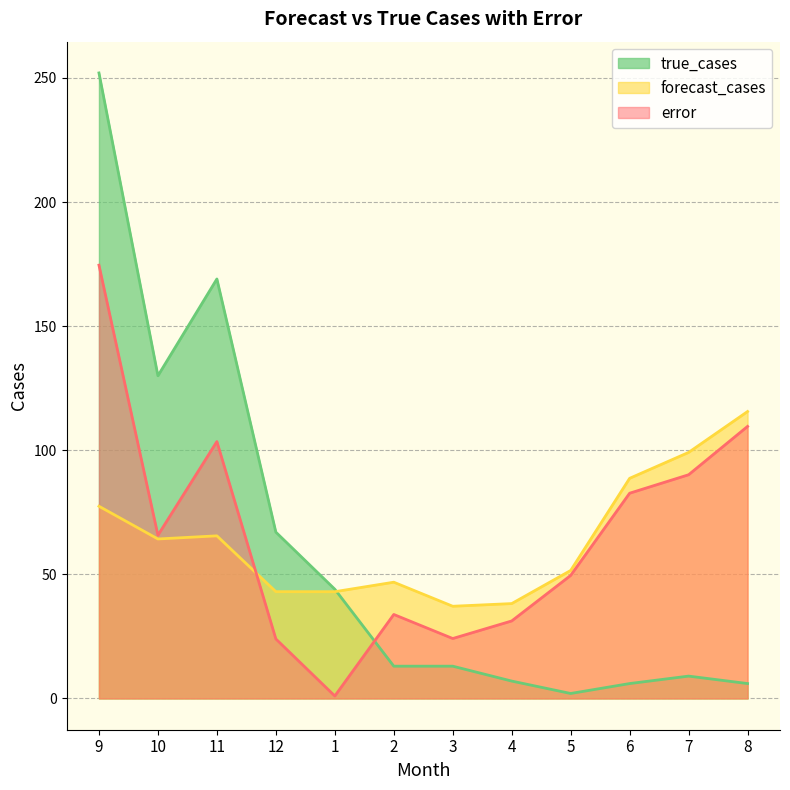

What is the difference between the maximum and minimum values in the forecast_cases series?

78.5